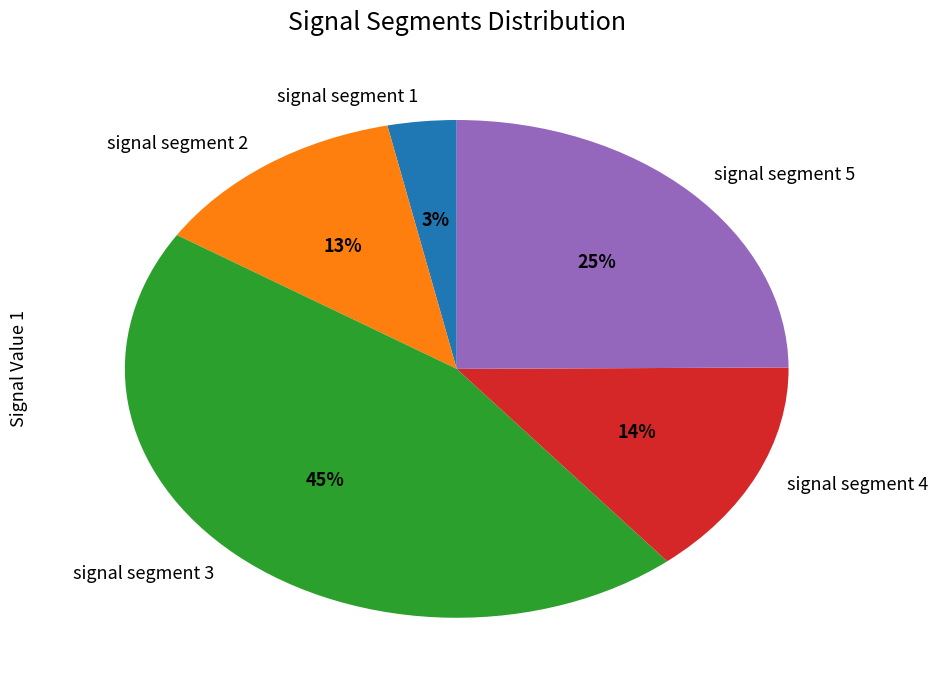

Is there any slice that represents more than half of the pie?

No